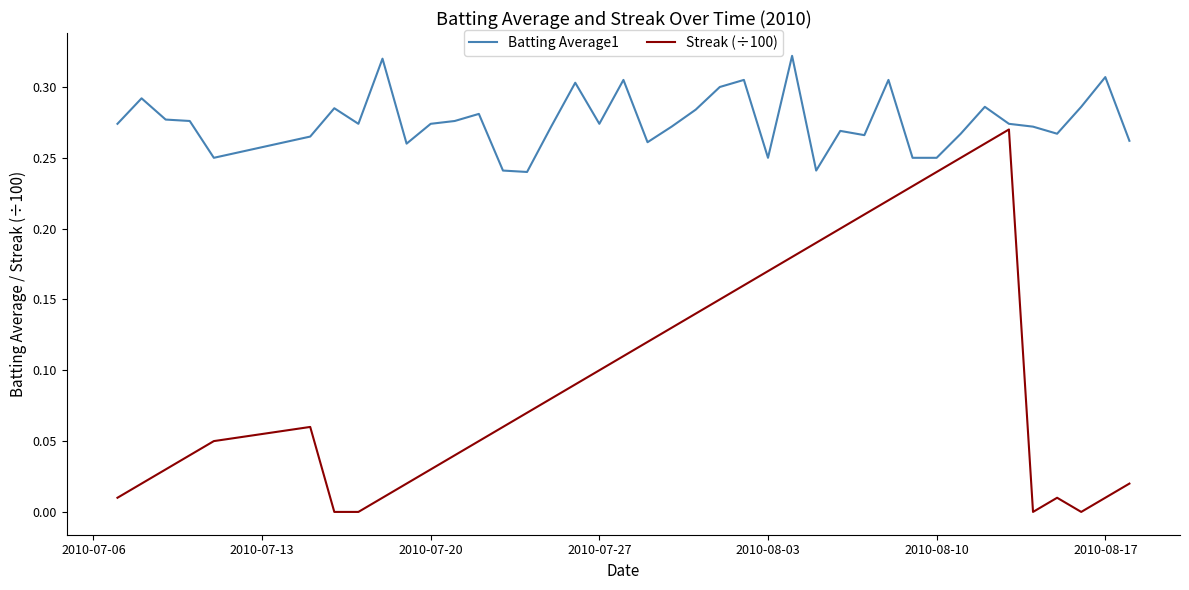

Which series has the largest total across all categories?

Batting Average1